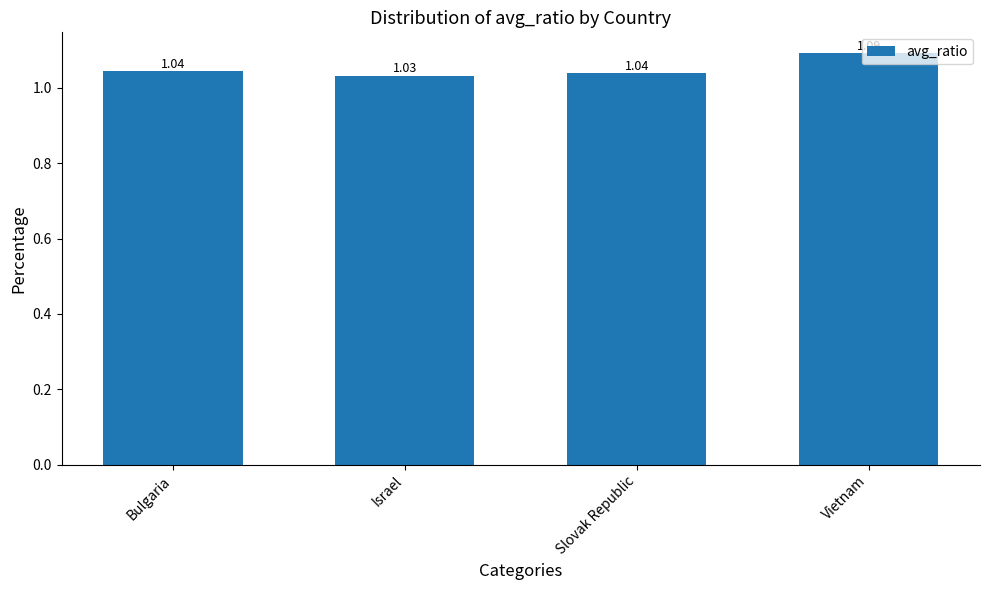

At which category does the chart reach its peak across all series?

Vietnam